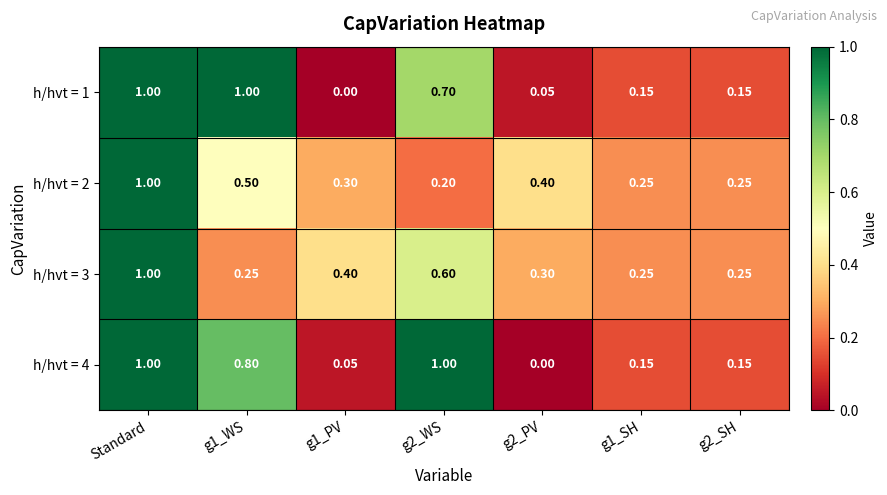

At which category is the sum across all series the highest?

Standard